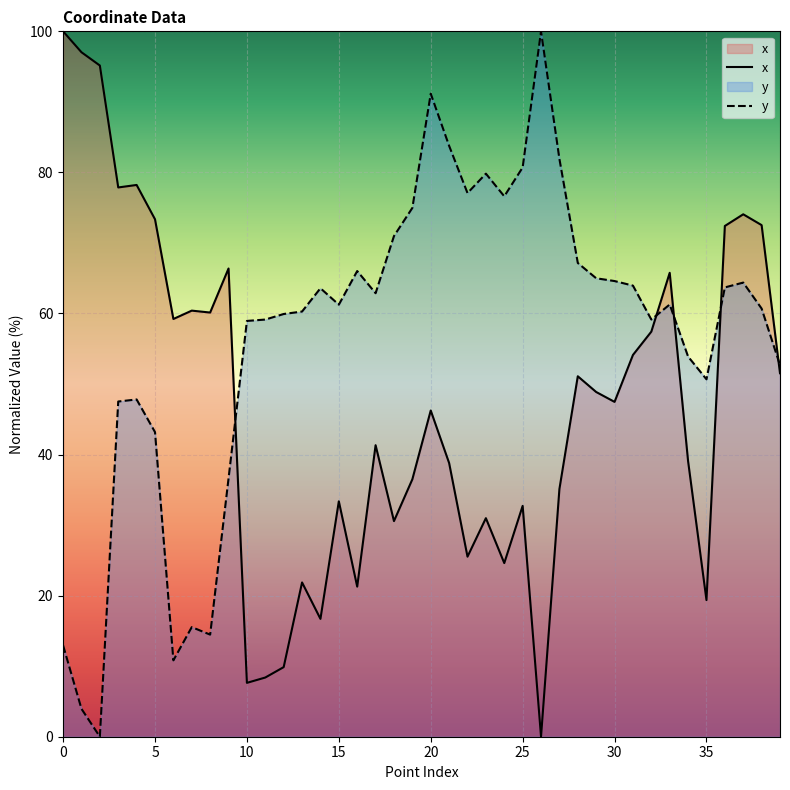

At which category does x reach its first local valley?

3